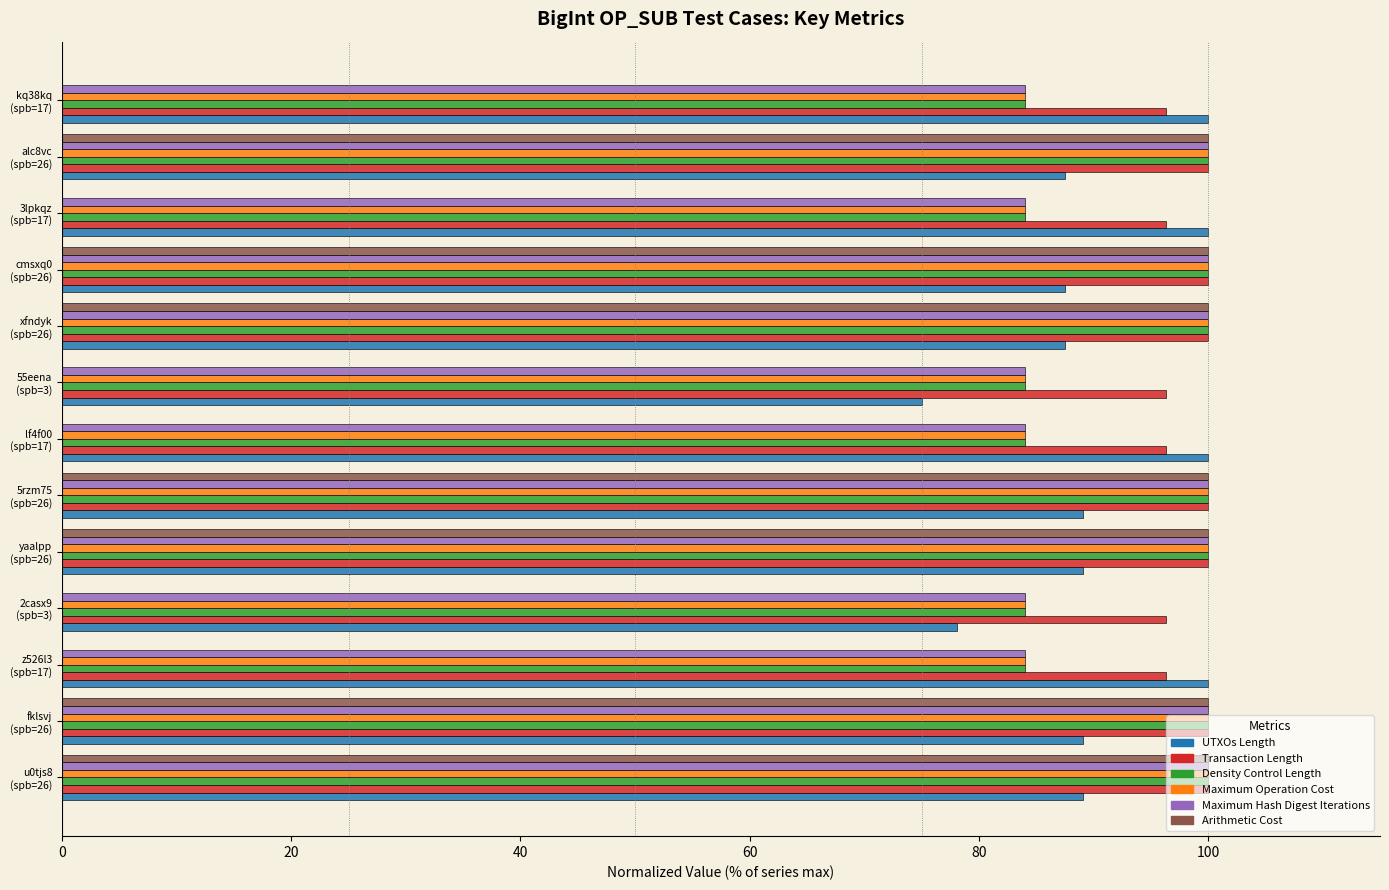

What are all the series names shown in the legend?

UTXOs Length, Transaction Length, Density Control Length, Maximum Operation Cost, Maximum Hash Digest Iterations, Arithmetic Cost